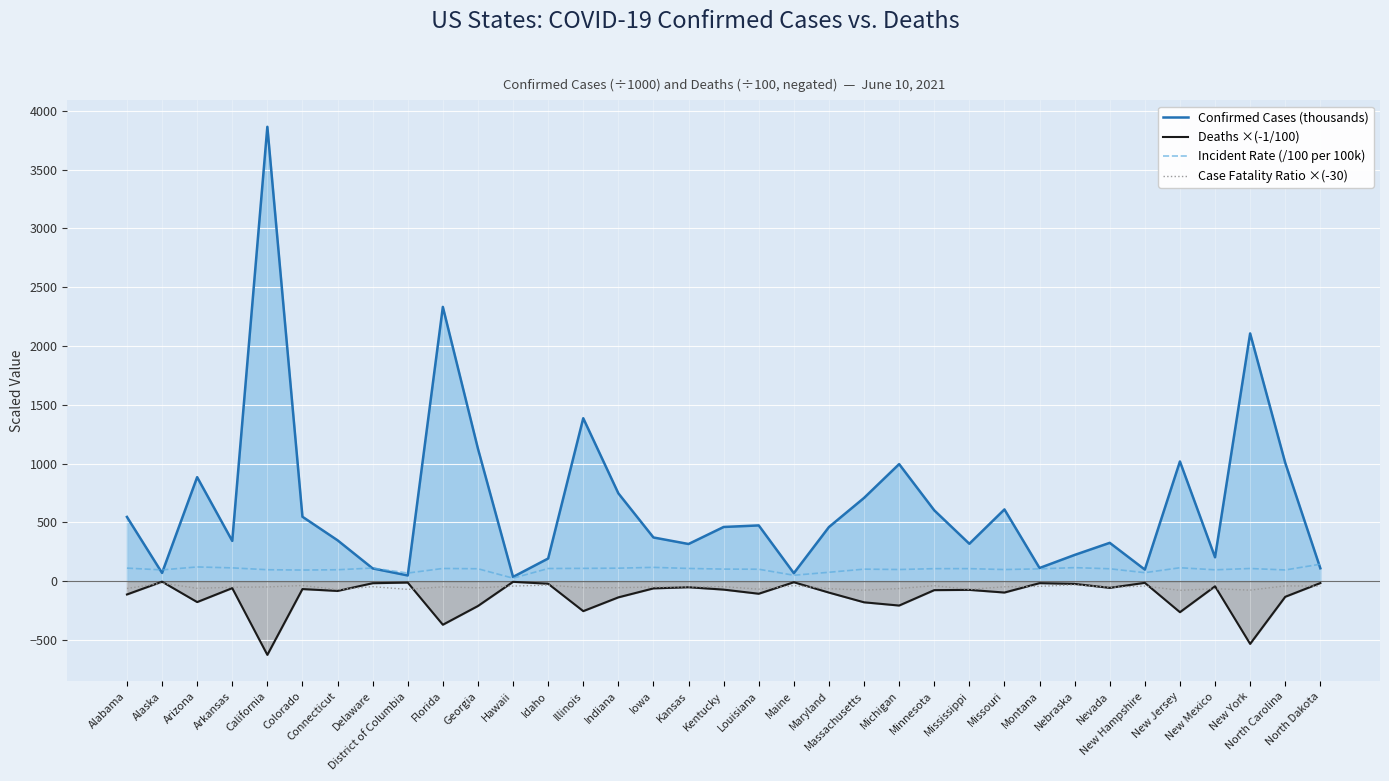

What is the difference between the maximum and minimum values in the Case Fatality Ratio ×(-30) series?

61.8